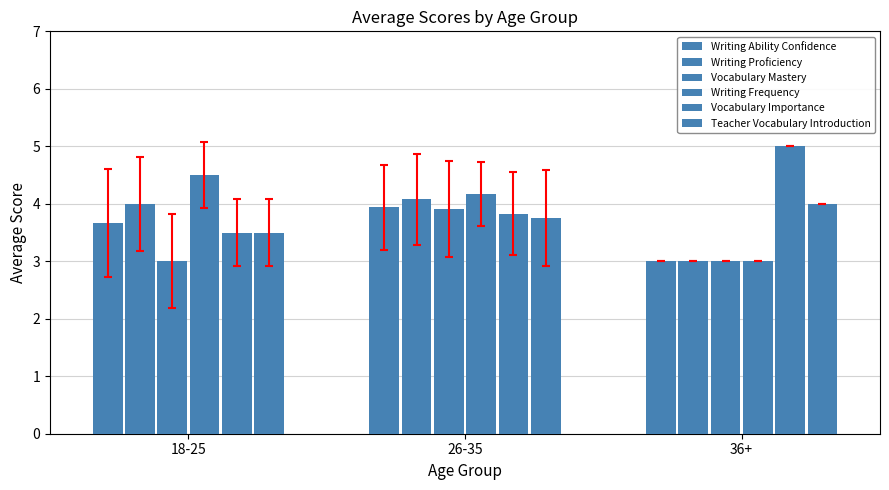

Reading left to right, list all the values displayed in this chart.

Writing Ability Confidence: 18-25=3.7	26-35=3.9	36+=3.0
Writing Proficiency: 18-25=4.0	26-35=4.1	36+=3.0
Vocabulary Mastery: 18-25=3.0	26-35=3.9	36+=3.0
Writing Frequency: 18-25=4.5	26-35=4.2	36+=3.0
Vocabulary Importance: 18-25=3.5	26-35=3.8	36+=5.0
Teacher Vocabulary Introduction: 18-25=3.5	26-35=3.8	36+=4.0